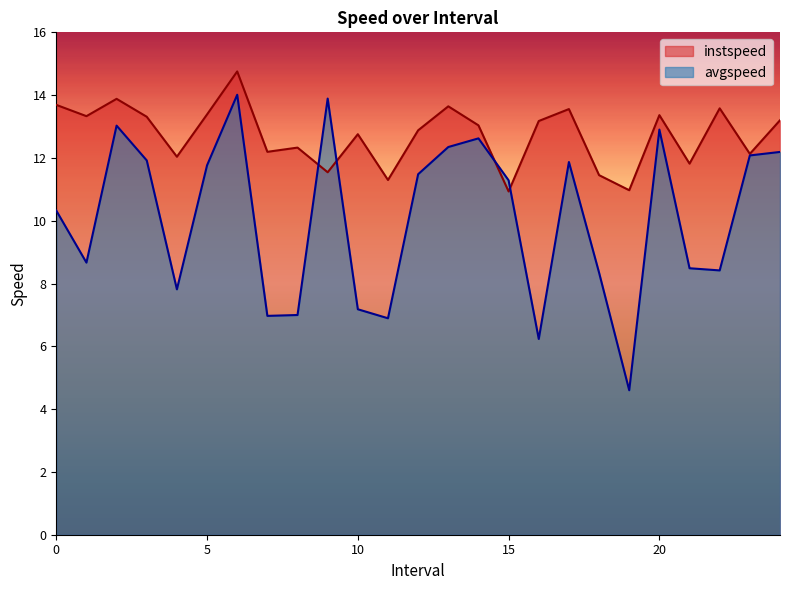

What position from the left is 19.0?

20